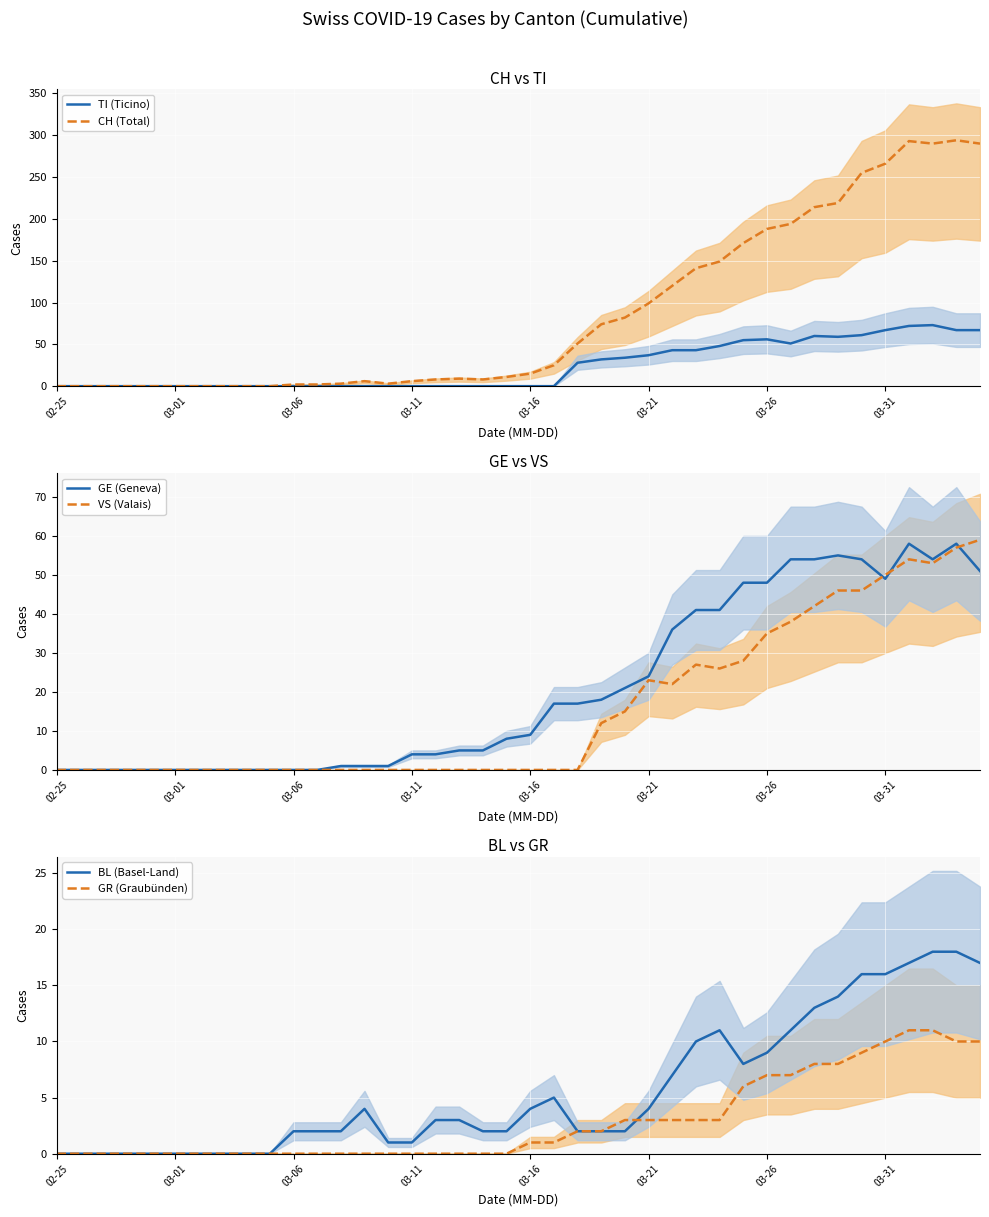

Which series has the largest total across all categories?

CH (Total)